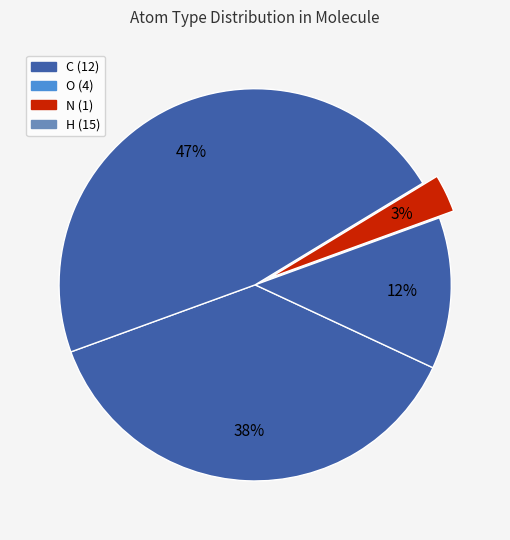

How many segments does this pie chart have?

4